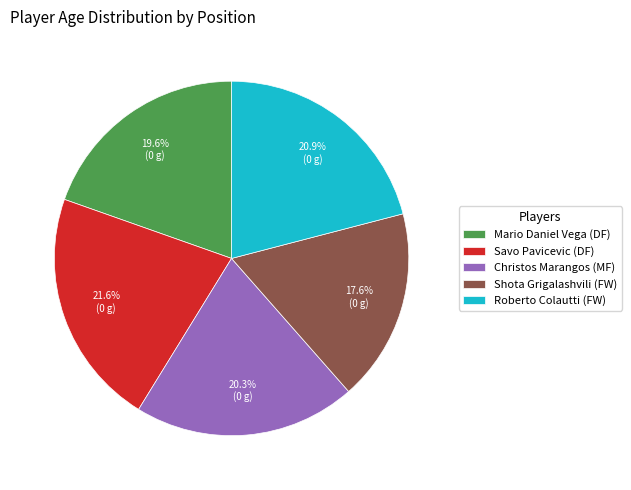

What percentage is the Roberto Colautti (FW) slice, to the nearest percent?

21%